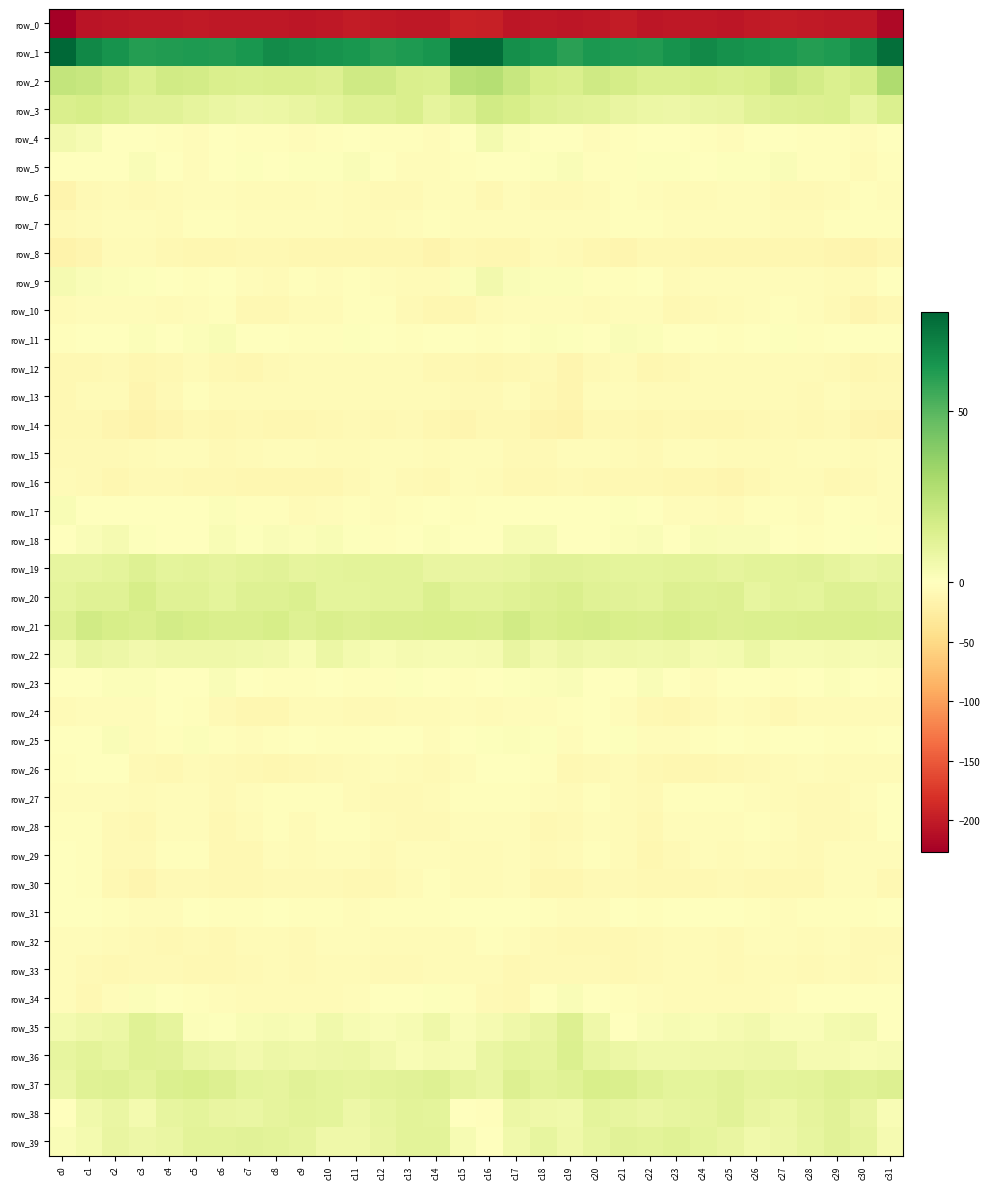

Count the number of data series in this chart.

40